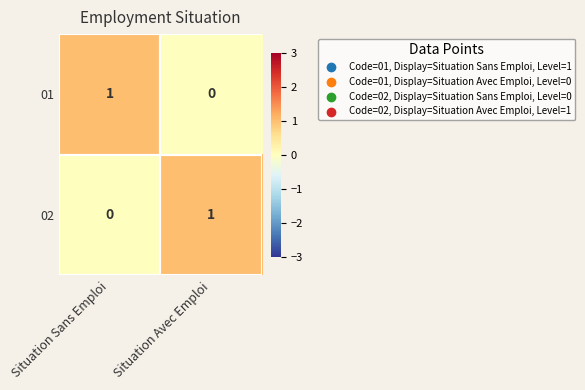

At which label is 02 closest to 0?

Situation Sans Emploi